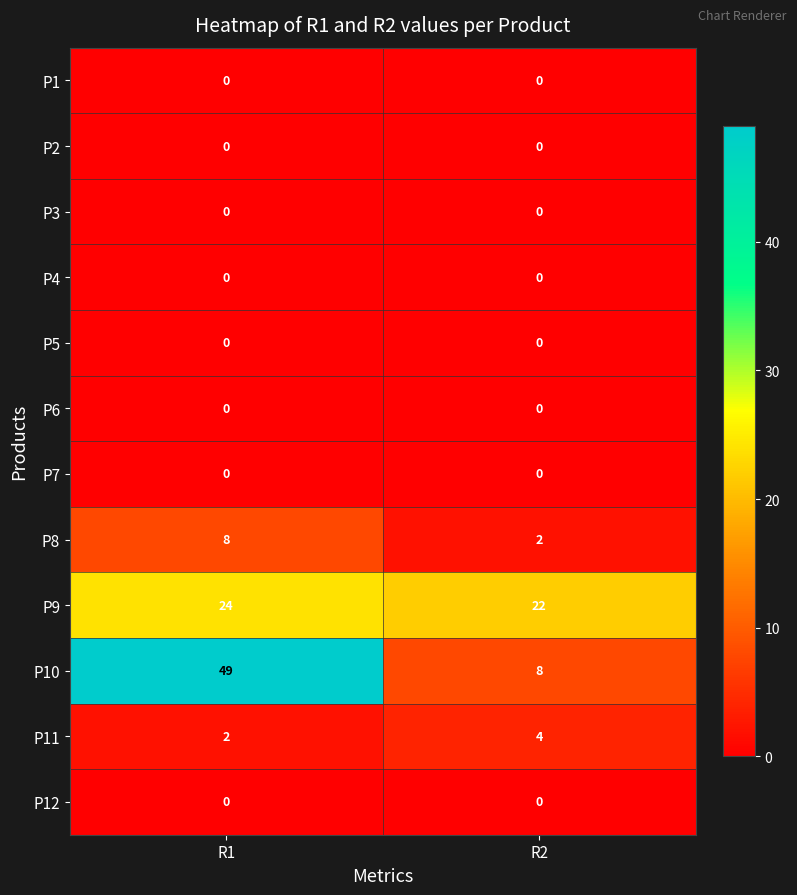

At which category is the sum across all series the highest?

R1